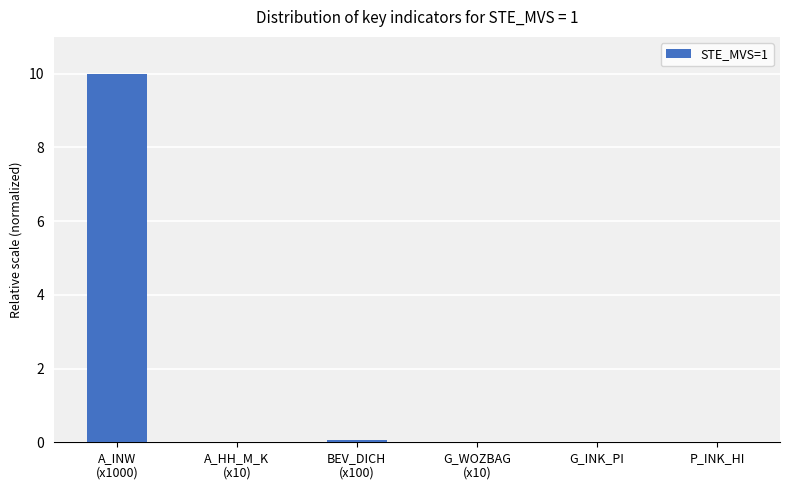

What is the sum of all values?

10.1